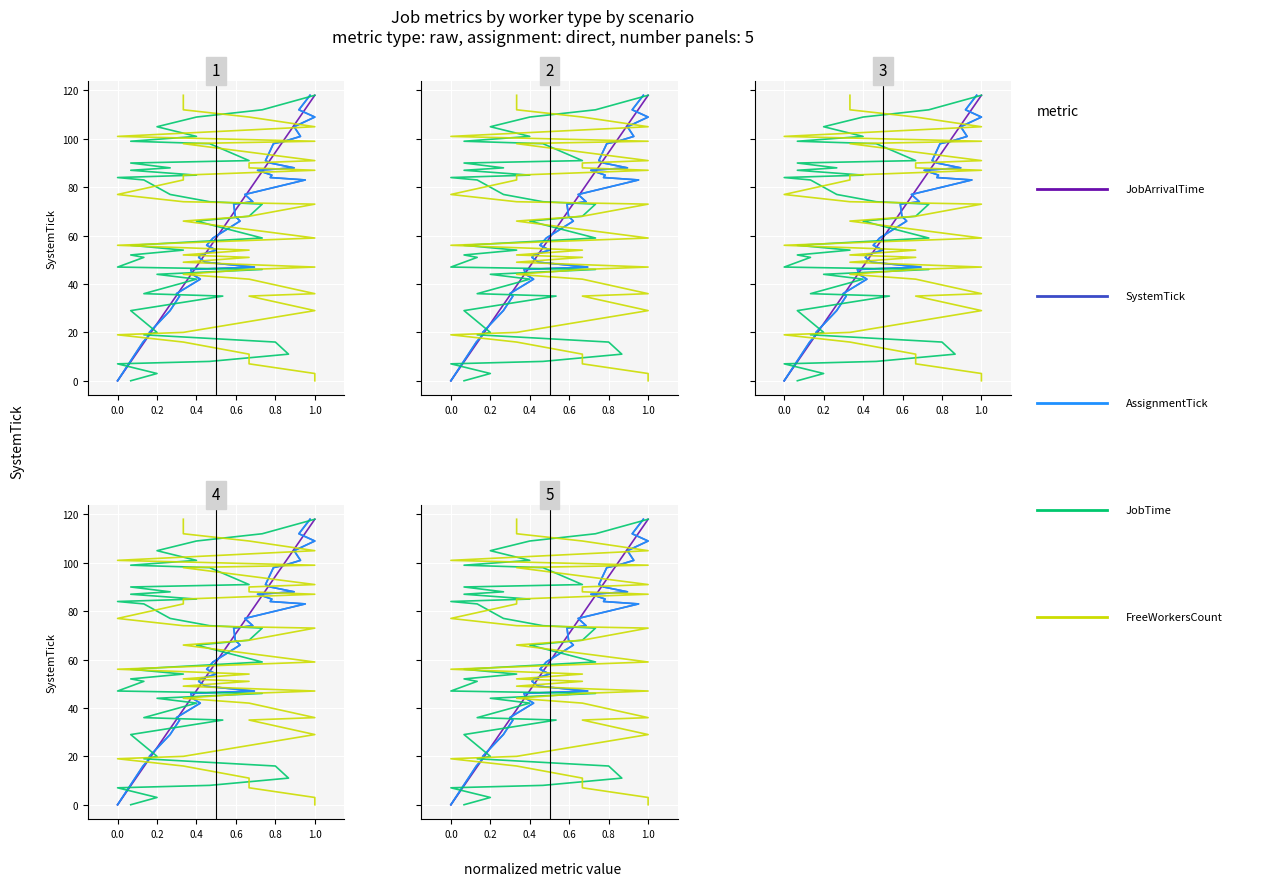

True or false: JobArrivalTime has more than 1 points higher than both neighbors.

False